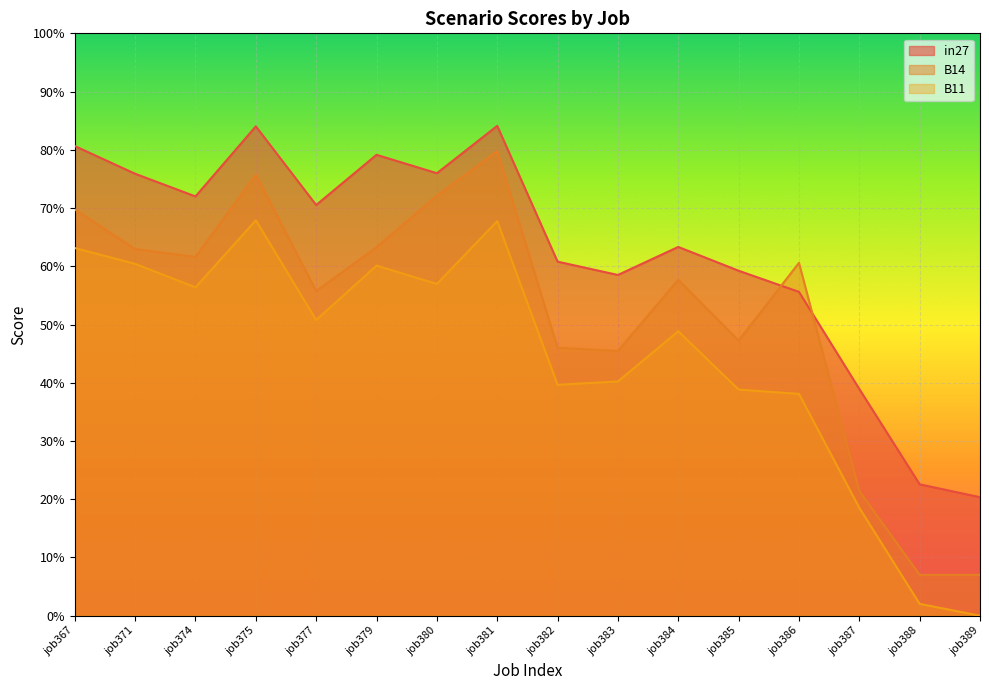

What is the total value across all series at job385?

1.5